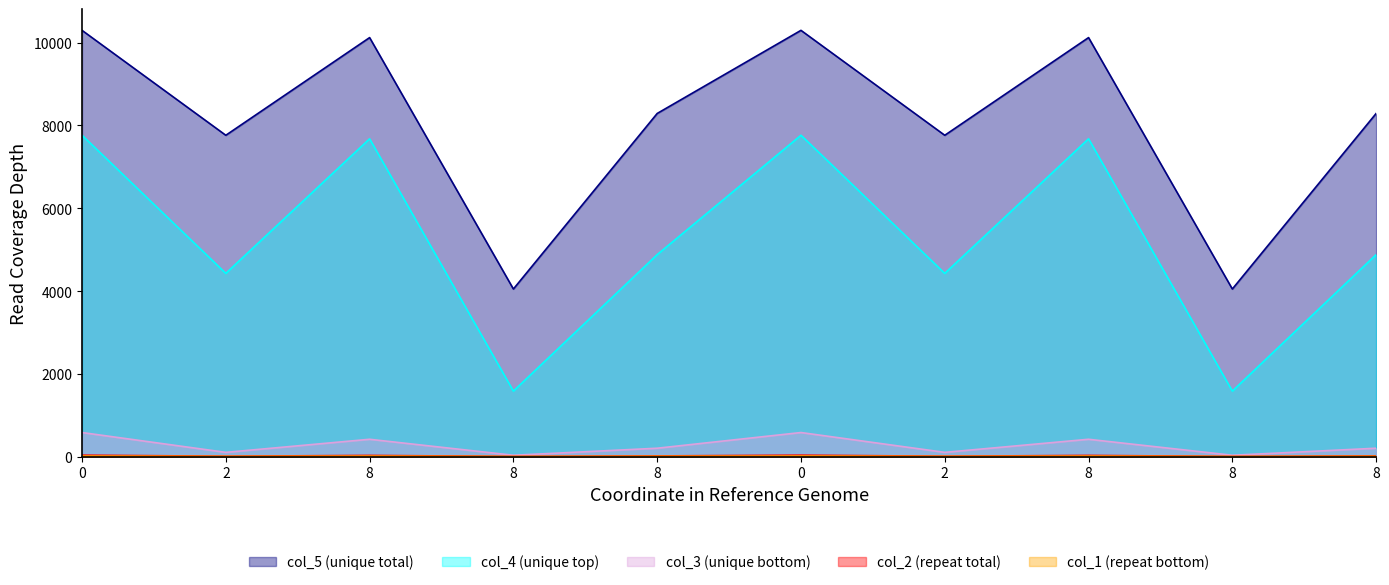

True or false: col_3 and col_4 cross at least once.

False